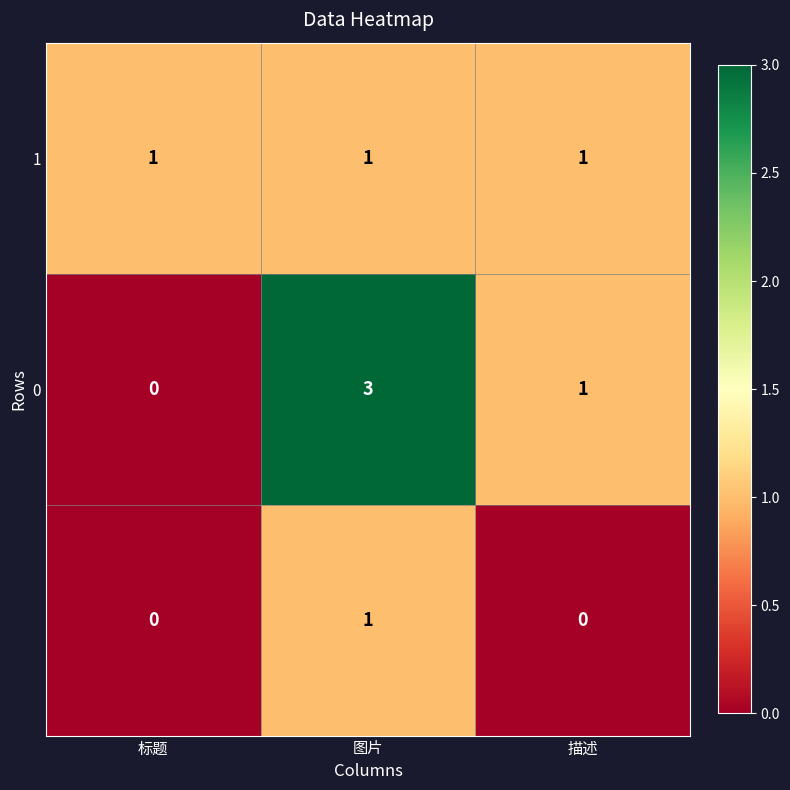

What is the total value across all series at 图片?

5